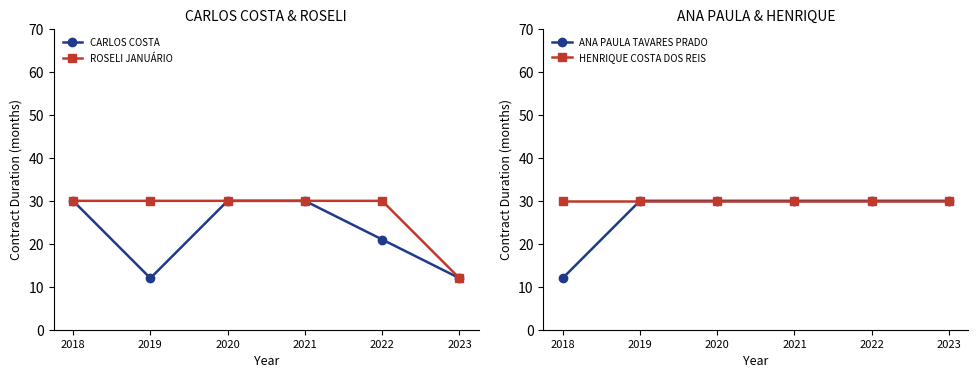

Which series has the largest range (max minus min)?

CARLOS COSTA